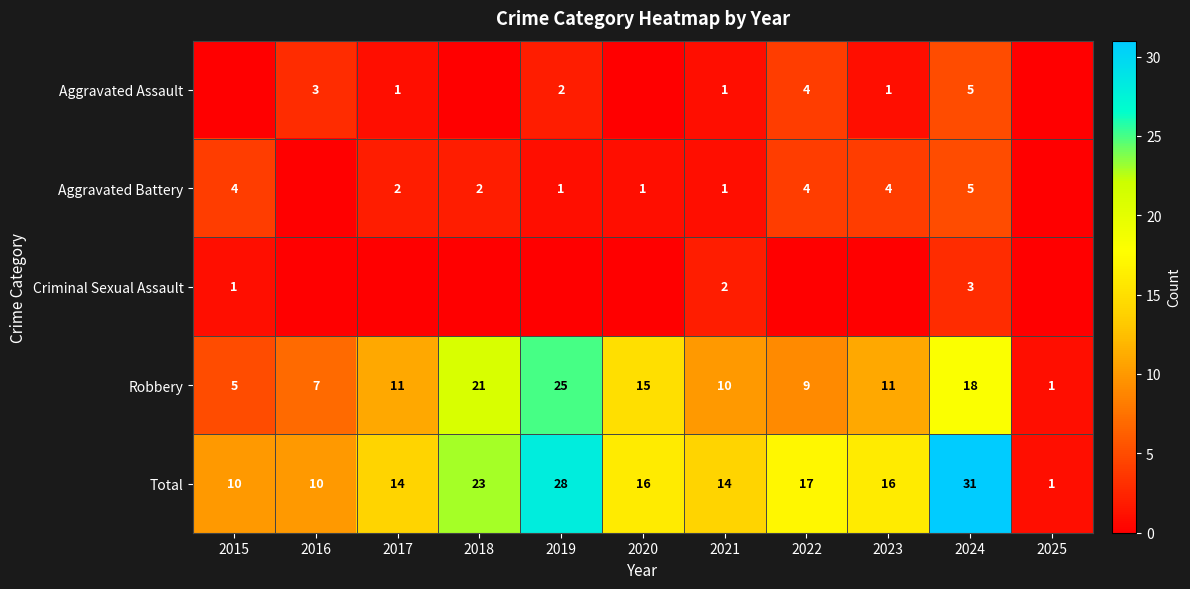

What is the difference between the second highest and minimum values in the Robbery series?

20